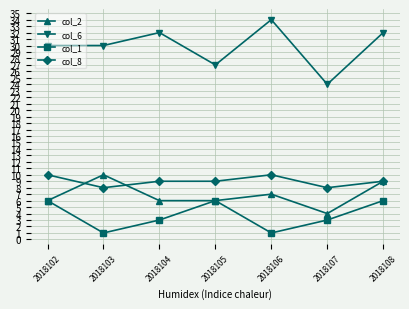

What is the difference between the highest and lowest values at 2018105?

21